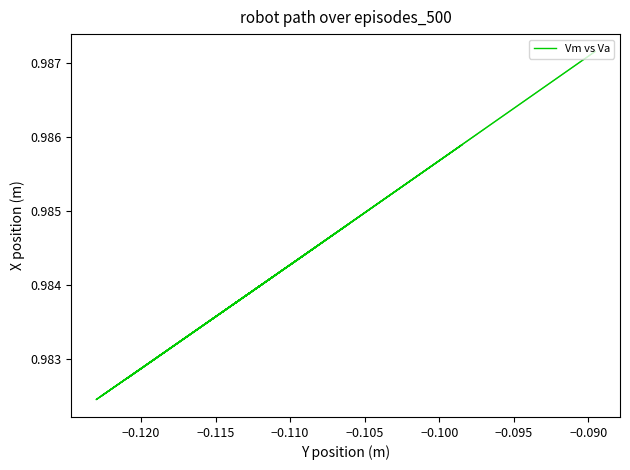

The chart shows a value of 1.3 at 16. True or false?

False